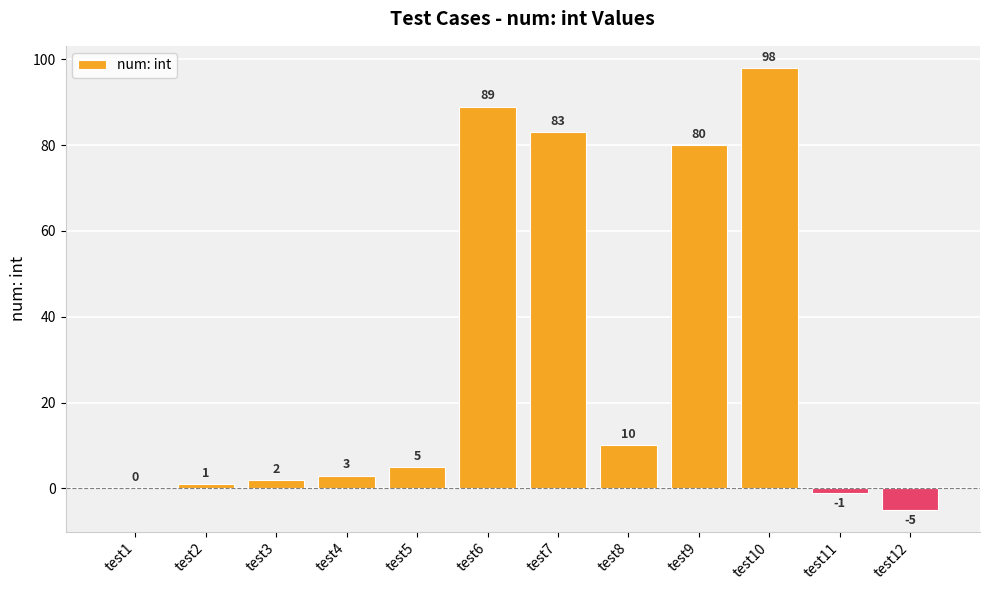

What is the change in value from test3 to test11?

-3